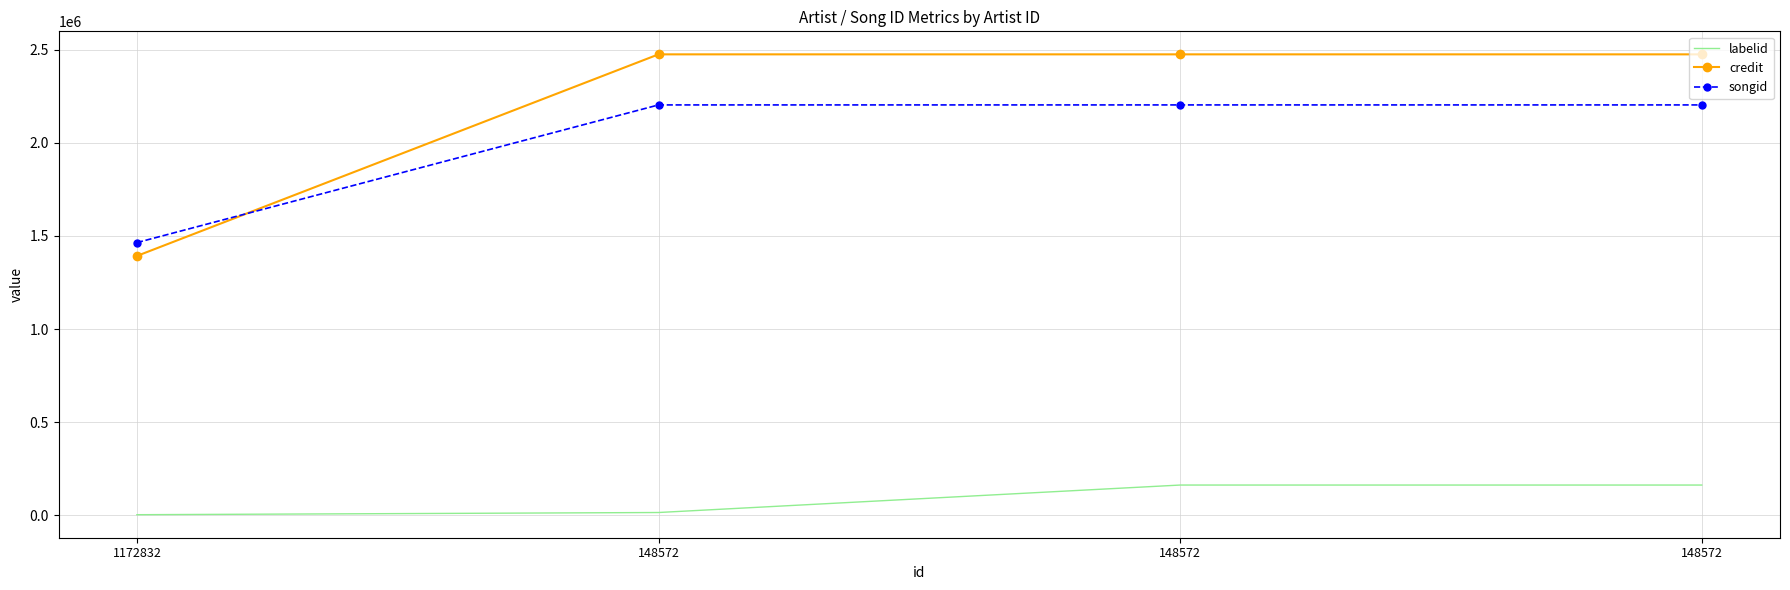

Which series has the widest spread of values?

credit